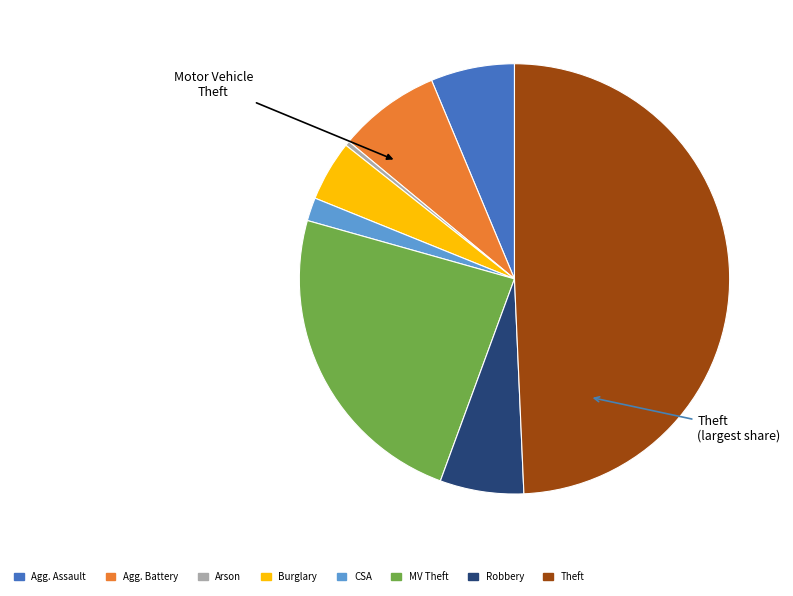

Which slice is the smallest?

Arson